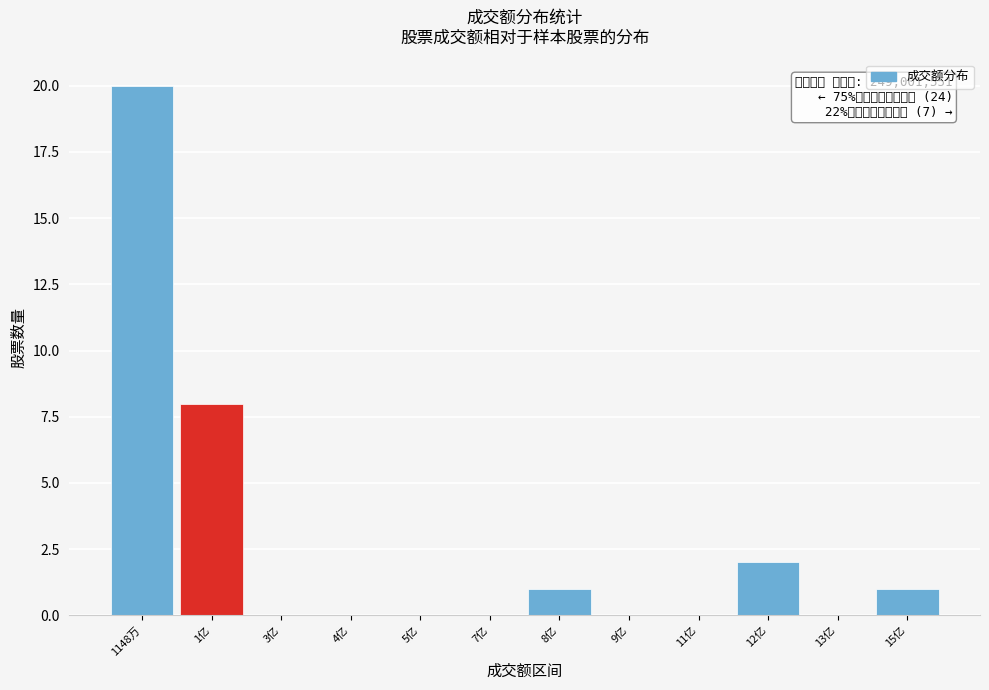

Reading right to left, extract all data points from this chart.

15亿=1	13亿=0	12亿=2	11亿=0	9亿=0	8亿=1	7亿=0	5亿=0	4亿=0	3亿=0	1亿=8	1148万=20